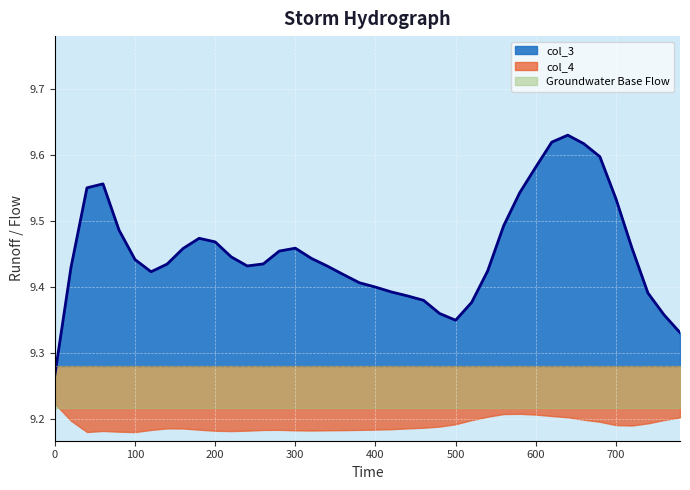

How many data points does each series have?

40